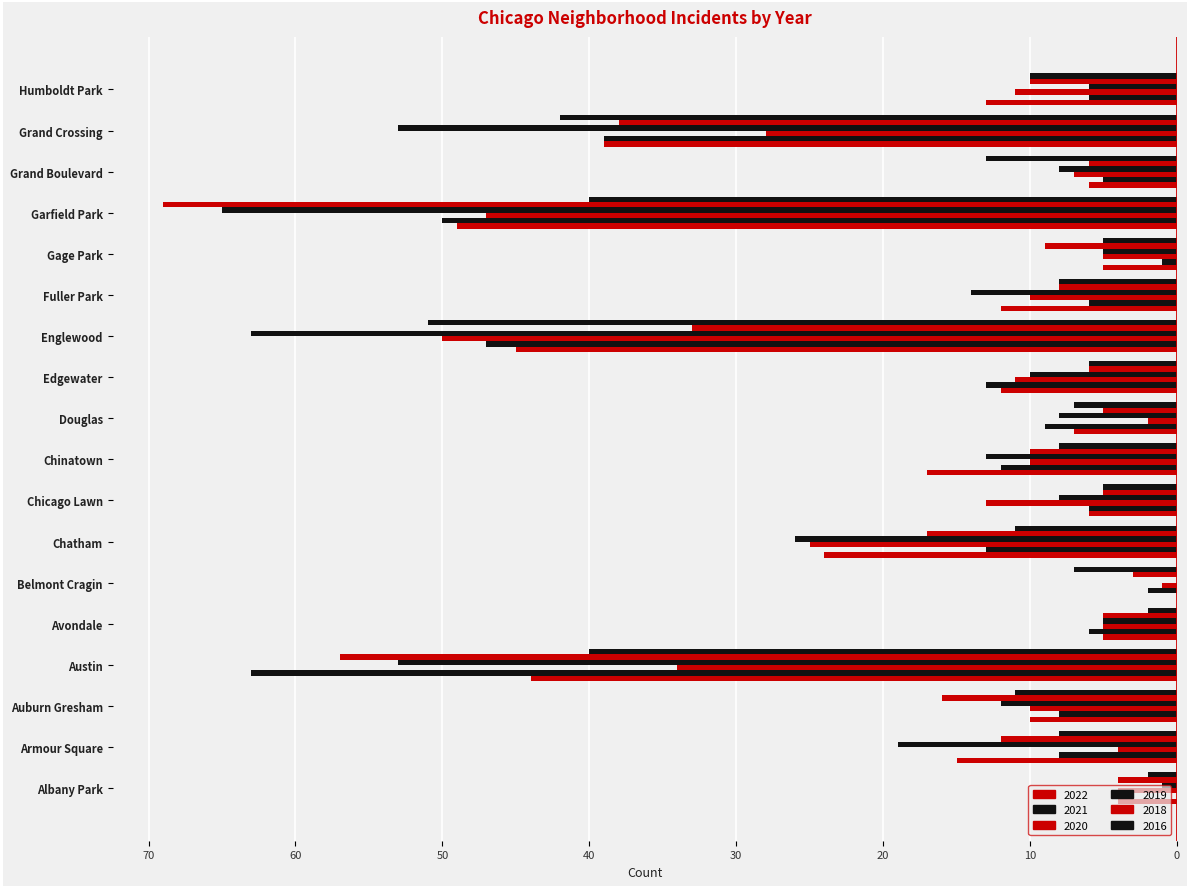

Does the chart contain stacked bars?

No